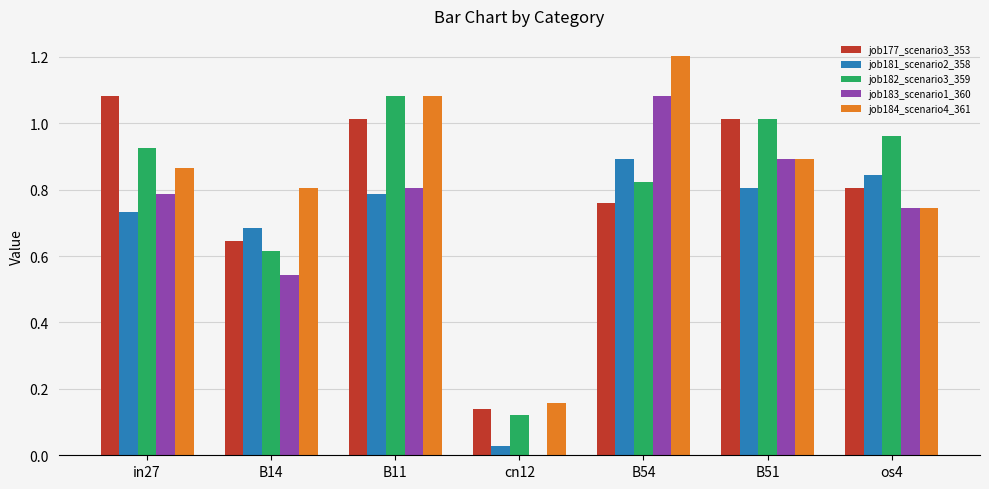

Which category has the highest value in the job181_scenario2_358 series?

B54